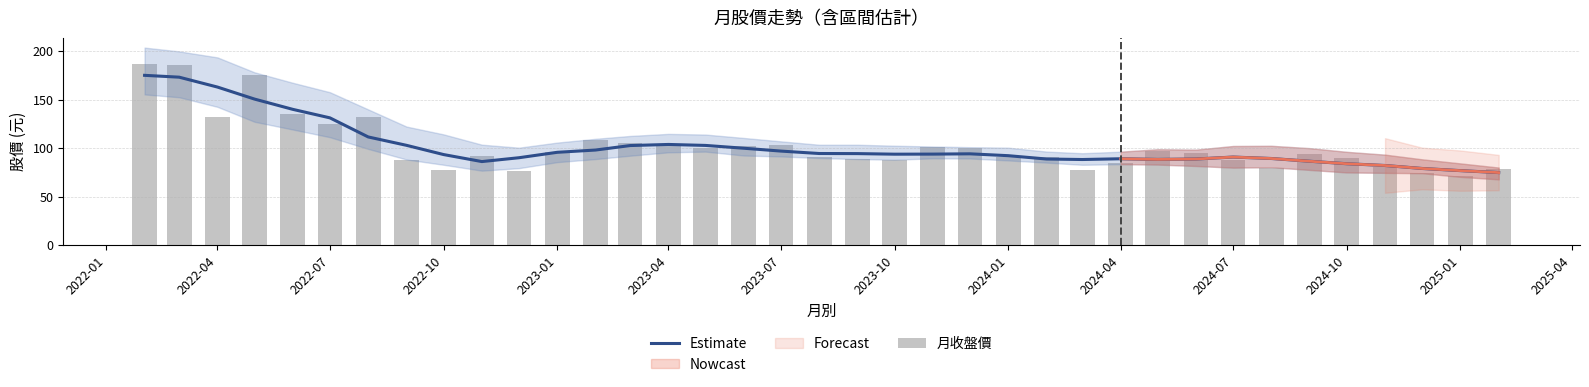

At how many categories does at least one series exceed 101?

15